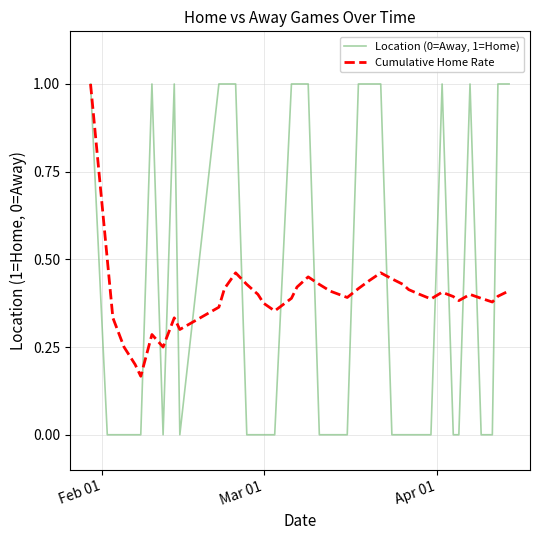

What is the difference between the second highest and second lowest values in the Location (0=Away, 1=Home) series?

1.0